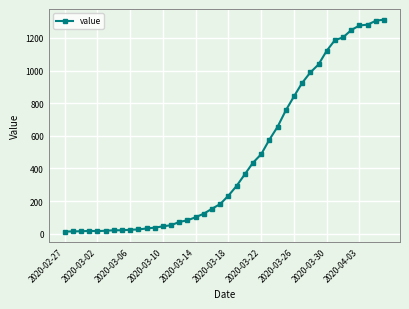

What is the difference between the second highest and minimum values?

1292